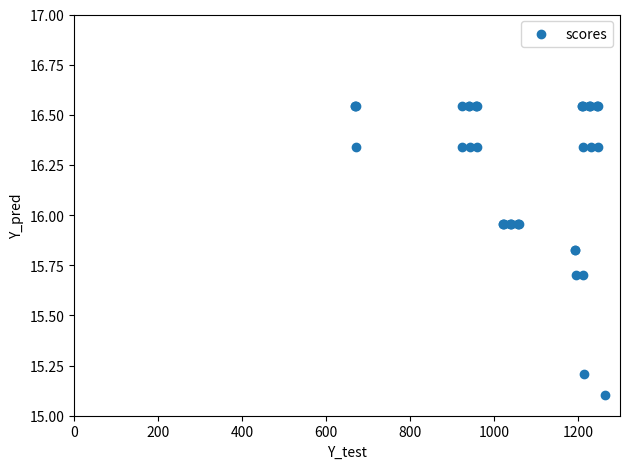

What Y value in the scatter plot is closest to 15?

15.1